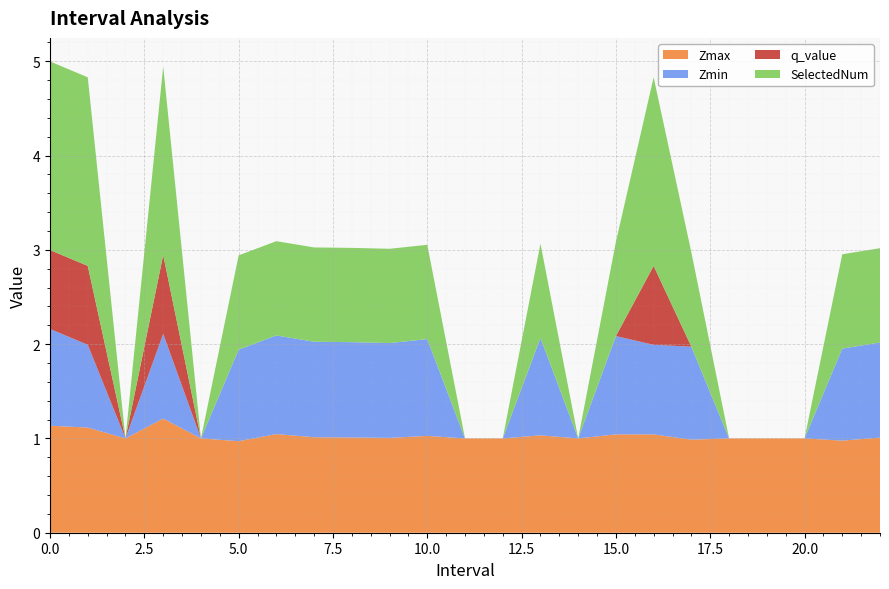

Reading right to left, transcribe all the data shown in this chart.

Zmax: 22.0=1.0	21.0=1.0	20.0=1.0	19.0=1.0	18.0=1.0	17.0=1.0	16.0=1.0	15.0=1.0	14.0=1.0	13.0=1.0	12.0=1.0	11.0=1.0	10.0=1.0	9.0=1.0	8.0=1.0	7.0=1.0	6.0=1.0	5.0=1.0	4.0=1.0	3.0=1.2	2.0=1.0	1.0=1.1	0.0=1.1
Zmin: 22.0=1.0	21.0=1.0	20.0=0.0	19.0=0.0	18.0=0.0	17.0=1.0	16.0=0.9	15.0=1.0	14.0=0.0	13.0=1.0	12.0=0.0	11.0=0.0	10.0=1.0	9.0=1.0	8.0=1.0	7.0=1.0	6.0=1.0	5.0=1.0	4.0=0.0	3.0=0.9	2.0=0.0	1.0=0.9	0.0=1.0
q_value: 22.0=-0.0	21.0=-0.0	20.0=0.0	19.0=0.0	18.0=0.0	17.0=-0.0	16.0=0.8	15.0=-0.0	14.0=0.0	13.0=-0.0	12.0=0.0	11.0=0.0	10.0=-0.0	9.0=-0.0	8.0=-0.0	7.0=-0.0	6.0=-0.0	5.0=-0.0	4.0=0.0	3.0=0.8	2.0=0.0	1.0=0.8	0.0=0.8
SelectedNum: 22.0=1.0	21.0=1.0	20.0=0.0	19.0=0.0	18.0=0.0	17.0=1.0	16.0=2.0	15.0=1.0	14.0=0.0	13.0=1.0	12.0=0.0	11.0=0.0	10.0=1.0	9.0=1.0	8.0=1.0	7.0=1.0	6.0=1.0	5.0=1.0	4.0=0.0	3.0=2.0	2.0=0.0	1.0=2.0	0.0=2.0